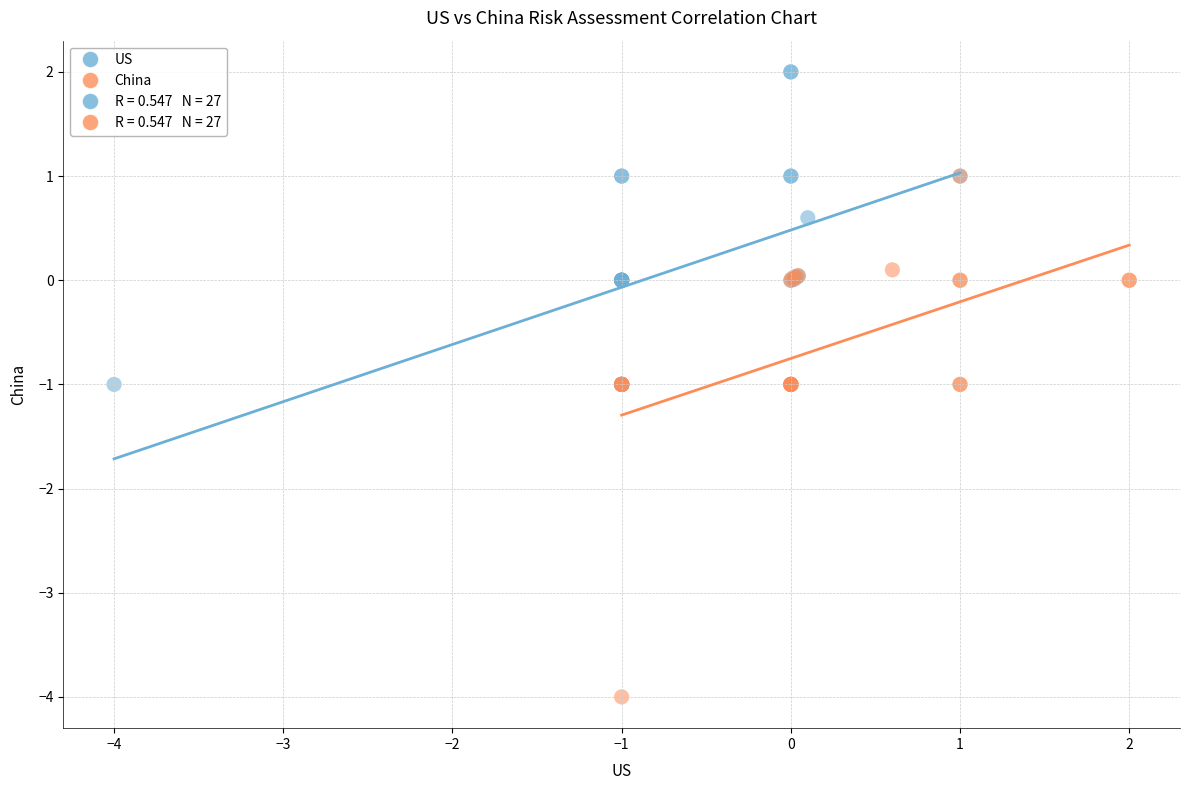

Which series has the largest Y range (max minus min)?

China